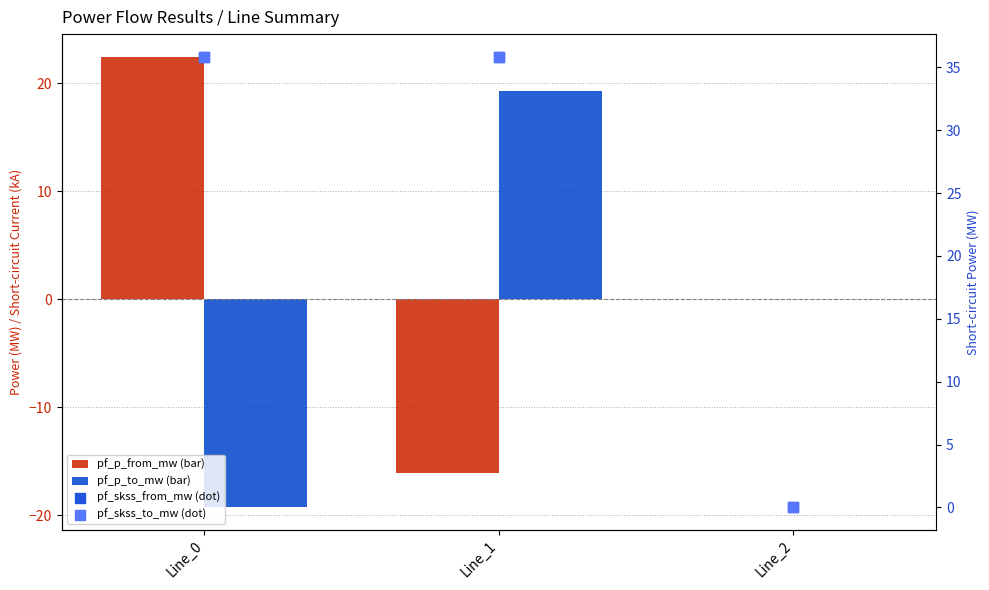

What are all the series names shown in the legend?

pf_p_from_mw, pf_p_to_mw, pf_skss_from_mw, pf_skss_to_mw